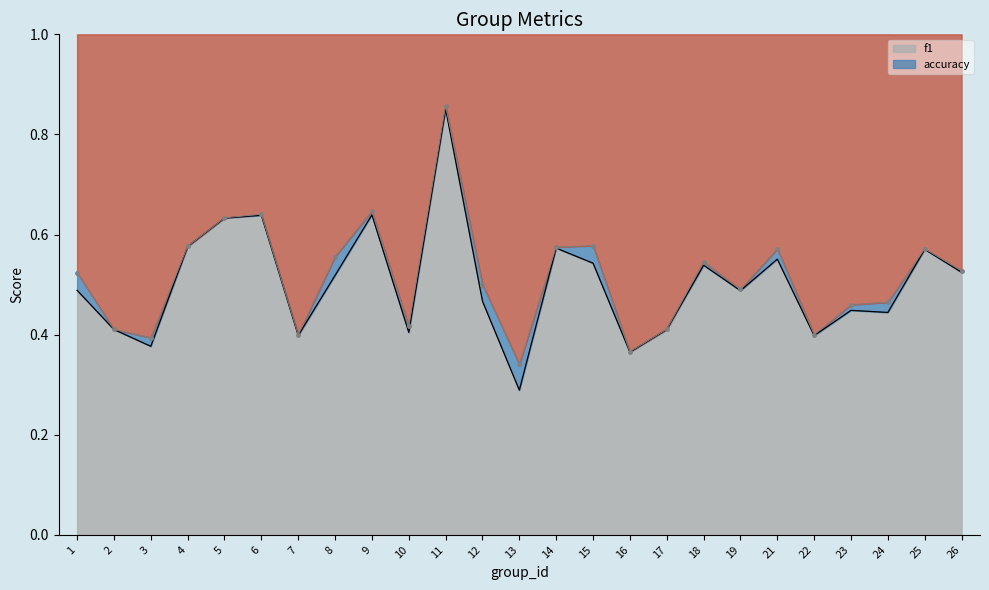

What is the value of the f1 point at the 12th from the left?

0.5